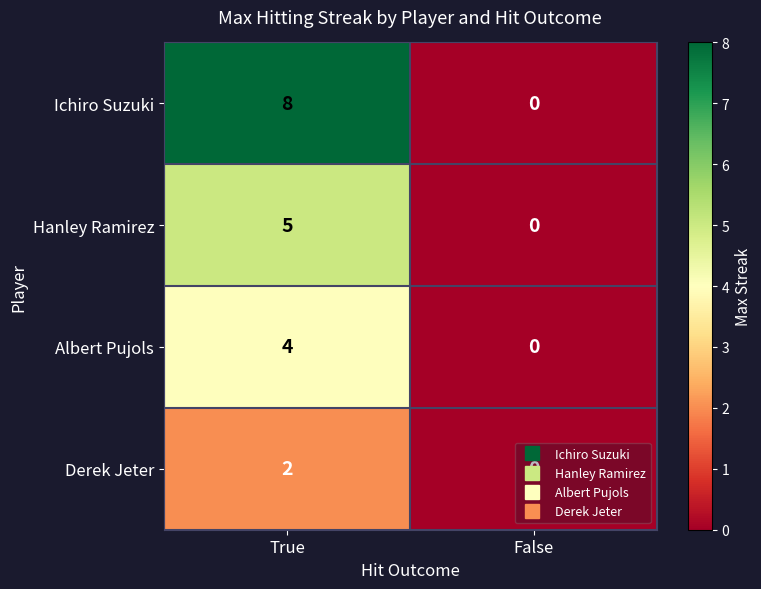

At which category is the sum across all series the highest?

True